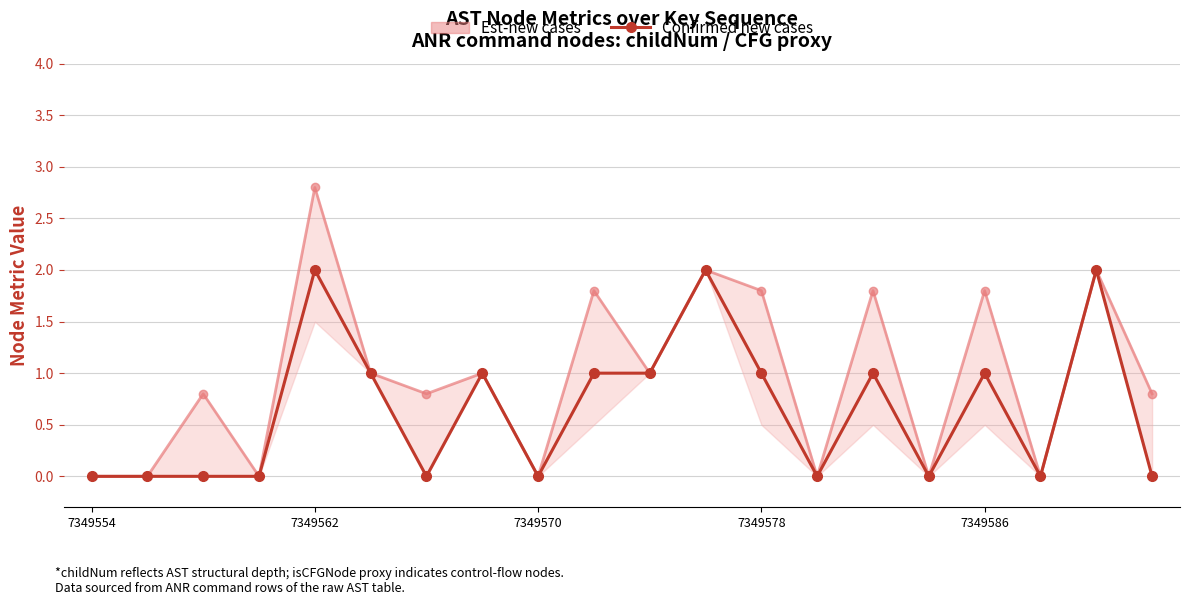

What is the difference between the values at 7349570 and 14?

1